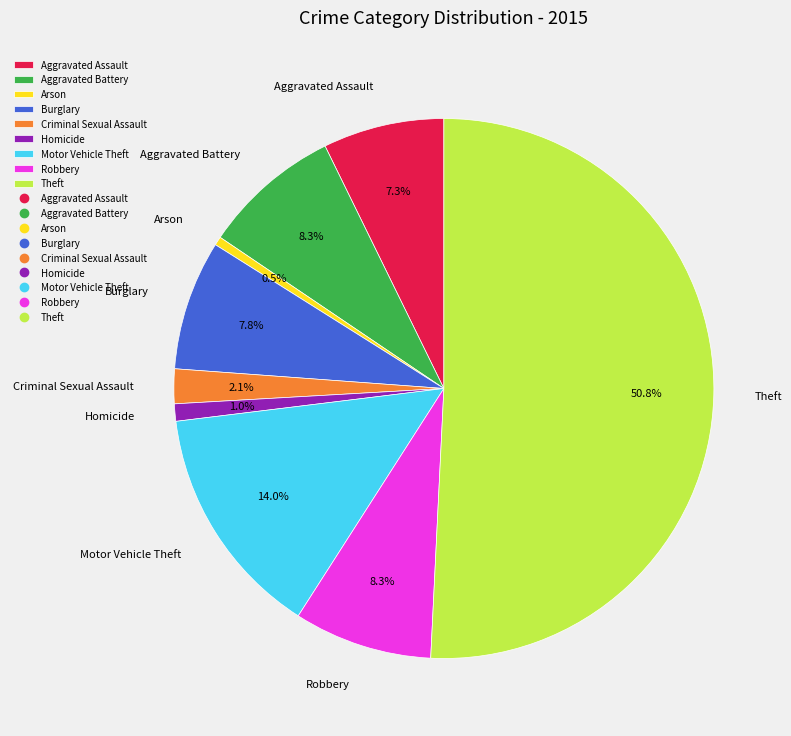

To the nearest percent, what is the average slice percentage?

11%